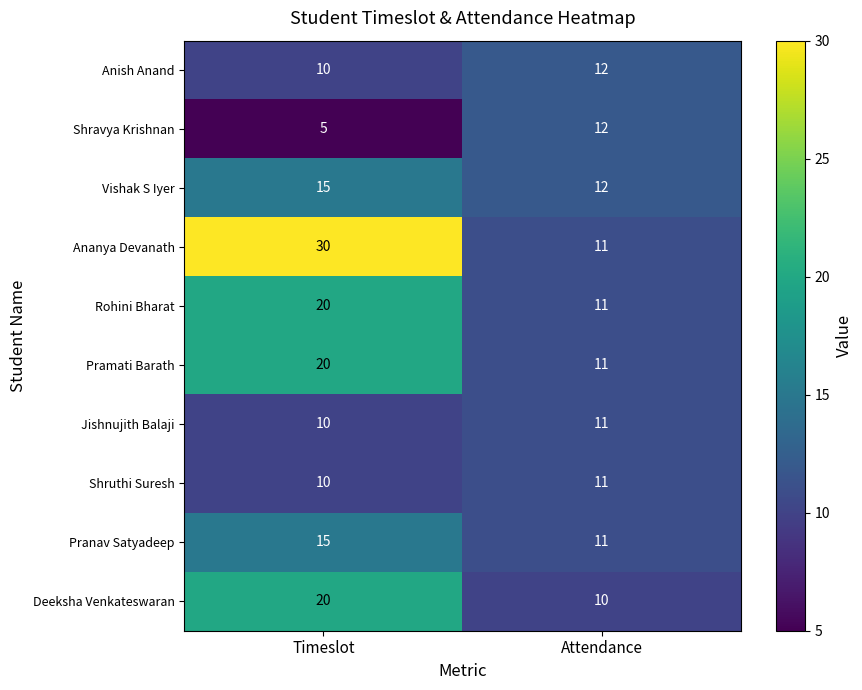

Reading left to right, transcribe all the data shown in this chart.

Anish Anand: Timeslot=10	Attendance=12
Shravya Krishnan: Timeslot=5	Attendance=12
Vishak S Iyer: Timeslot=15	Attendance=12
Ananya Devanath: Timeslot=30	Attendance=11
Rohini Bharat: Timeslot=20	Attendance=11
Pramati Barath: Timeslot=20	Attendance=11
Jishnujith Balaji: Timeslot=10	Attendance=11
Shruthi Suresh: Timeslot=10	Attendance=11
Pranav Satyadeep: Timeslot=15	Attendance=11
Deeksha Venkateswaran: Timeslot=20	Attendance=10